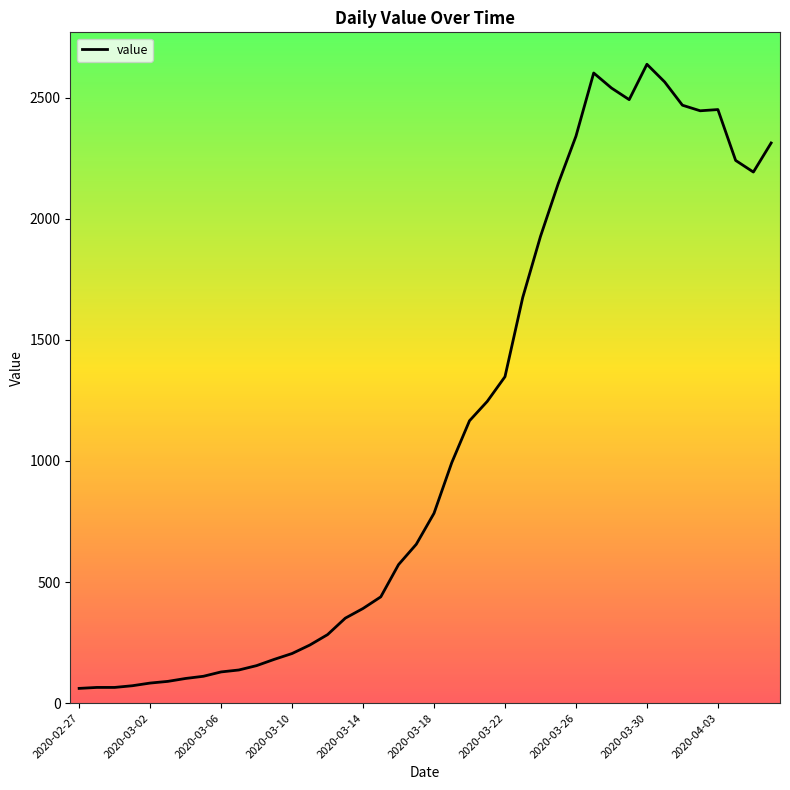

What is the maximum value shown in the chart?

2638